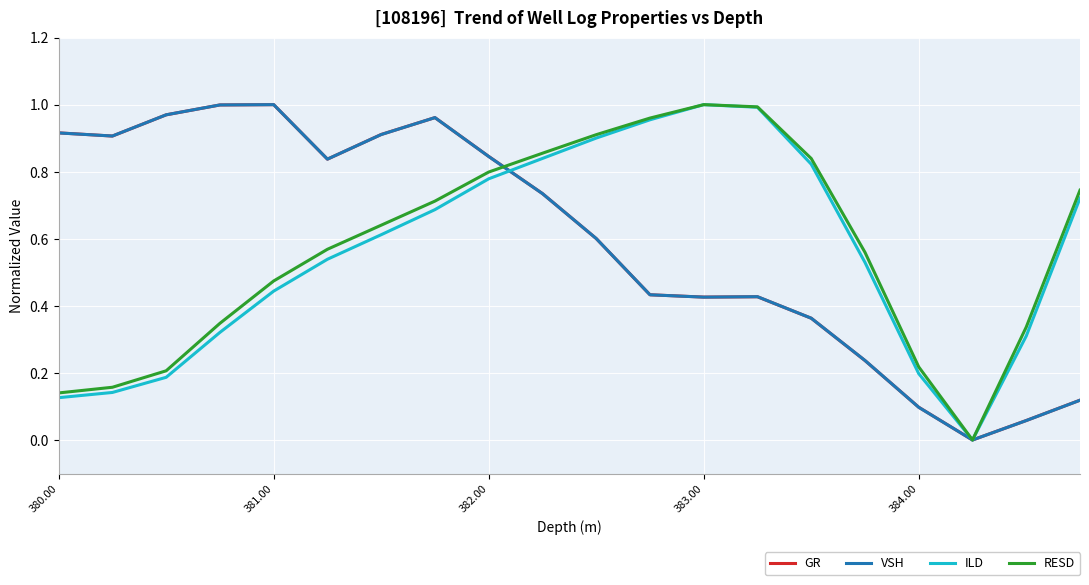

Reading left to right, what are all the values shown in this chart?

GR: 0.9	0.9	1.0	1.0	1.0	0.8	0.9	1.0	0.8	0.7	0.6	0.4	0.4	0.4	0.4	0.2	0.1	0.0	0.1	0.1
VSH: 0.9	0.9	1.0	1.0	1.0	0.8	0.9	1.0	0.8	0.7	0.6	0.4	0.4	0.4	0.4	0.2	0.1	0.0	0.1	0.1
ILD: 0.1	0.1	0.2	0.3	0.4	0.5	0.6	0.7	0.8	0.8	0.9	1.0	1.0	1.0	0.8	0.5	0.2	0.0	0.3	0.7
RESD: 0.1	0.2	0.2	0.3	0.5	0.6	0.6	0.7	0.8	0.9	0.9	1.0	1.0	1.0	0.8	0.6	0.2	0.0	0.3	0.7